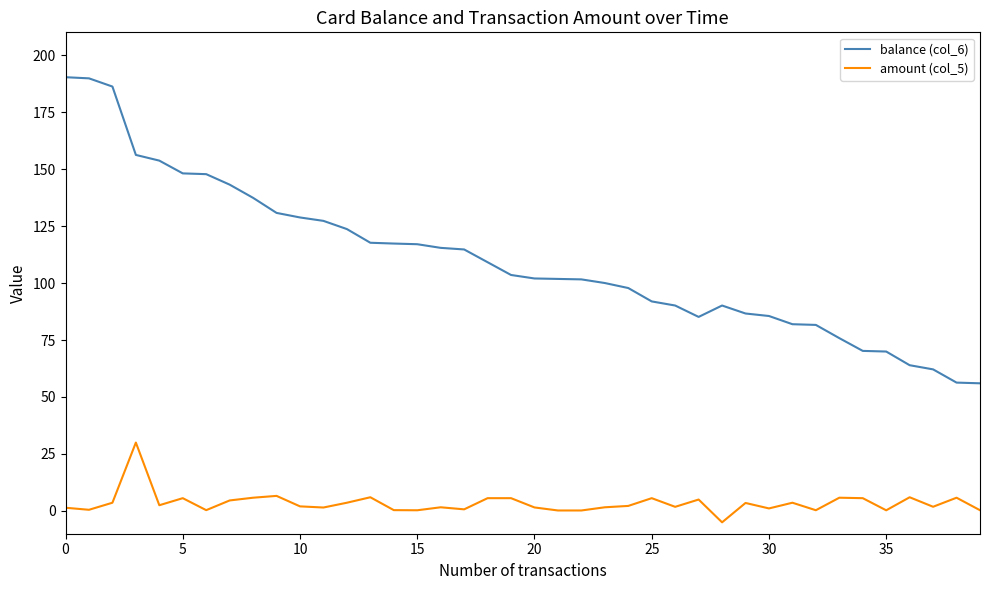

Which series has the largest range (max minus min)?

balance (col_6)